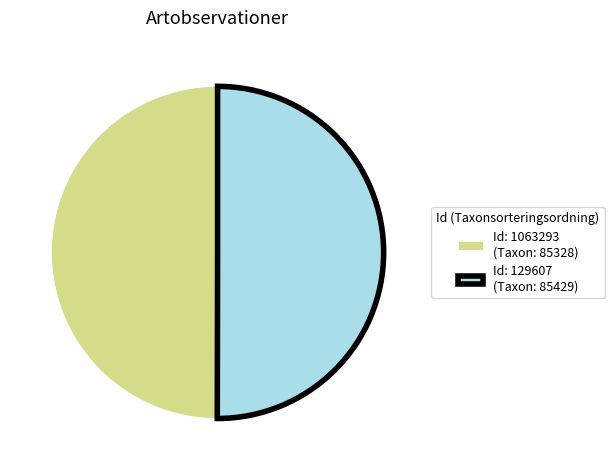

What is the ratio of the value at Id: 129607 (Taxon: 85429) to the value at Id: 1063293 (Taxon: 85328)?

1.0